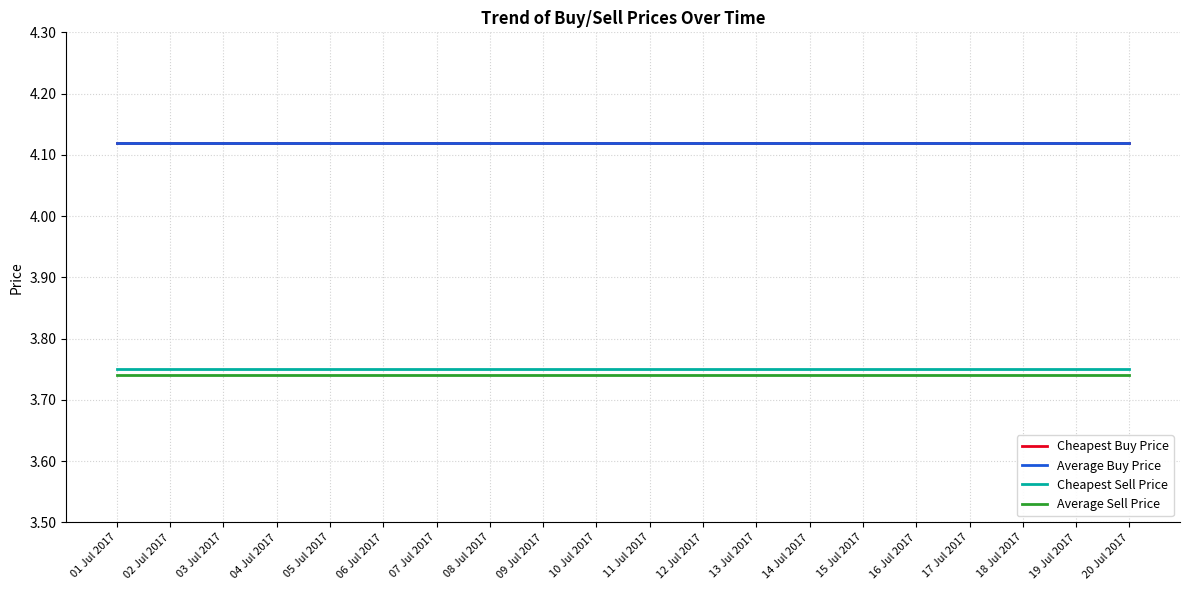

Reading left to right, list all the values displayed in this chart.

Cheapest Buy Price: 01 Jul 2017=4.1	02 Jul 2017=4.1	03 Jul 2017=4.1	04 Jul 2017=4.1	05 Jul 2017=4.1	06 Jul 2017=4.1	07 Jul 2017=4.1	08 Jul 2017=4.1	09 Jul 2017=4.1	10 Jul 2017=4.1	11 Jul 2017=4.1	12 Jul 2017=4.1	13 Jul 2017=4.1	14 Jul 2017=4.1	15 Jul 2017=4.1	16 Jul 2017=4.1	17 Jul 2017=4.1	18 Jul 2017=4.1	19 Jul 2017=4.1	20 Jul 2017=4.1
Average Buy Price: 01 Jul 2017=4.1	02 Jul 2017=4.1	03 Jul 2017=4.1	04 Jul 2017=4.1	05 Jul 2017=4.1	06 Jul 2017=4.1	07 Jul 2017=4.1	08 Jul 2017=4.1	09 Jul 2017=4.1	10 Jul 2017=4.1	11 Jul 2017=4.1	12 Jul 2017=4.1	13 Jul 2017=4.1	14 Jul 2017=4.1	15 Jul 2017=4.1	16 Jul 2017=4.1	17 Jul 2017=4.1	18 Jul 2017=4.1	19 Jul 2017=4.1	20 Jul 2017=4.1
Cheapest Sell Price: 01 Jul 2017=3.8	02 Jul 2017=3.8	03 Jul 2017=3.8	04 Jul 2017=3.8	05 Jul 2017=3.8	06 Jul 2017=3.8	07 Jul 2017=3.8	08 Jul 2017=3.8	09 Jul 2017=3.8	10 Jul 2017=3.8	11 Jul 2017=3.8	12 Jul 2017=3.8	13 Jul 2017=3.8	14 Jul 2017=3.8	15 Jul 2017=3.8	16 Jul 2017=3.8	17 Jul 2017=3.8	18 Jul 2017=3.8	19 Jul 2017=3.8	20 Jul 2017=3.8
Average Sell Price: 01 Jul 2017=3.7	02 Jul 2017=3.7	03 Jul 2017=3.7	04 Jul 2017=3.7	05 Jul 2017=3.7	06 Jul 2017=3.7	07 Jul 2017=3.7	08 Jul 2017=3.7	09 Jul 2017=3.7	10 Jul 2017=3.7	11 Jul 2017=3.7	12 Jul 2017=3.7	13 Jul 2017=3.7	14 Jul 2017=3.7	15 Jul 2017=3.7	16 Jul 2017=3.7	17 Jul 2017=3.7	18 Jul 2017=3.7	19 Jul 2017=3.7	20 Jul 2017=3.7